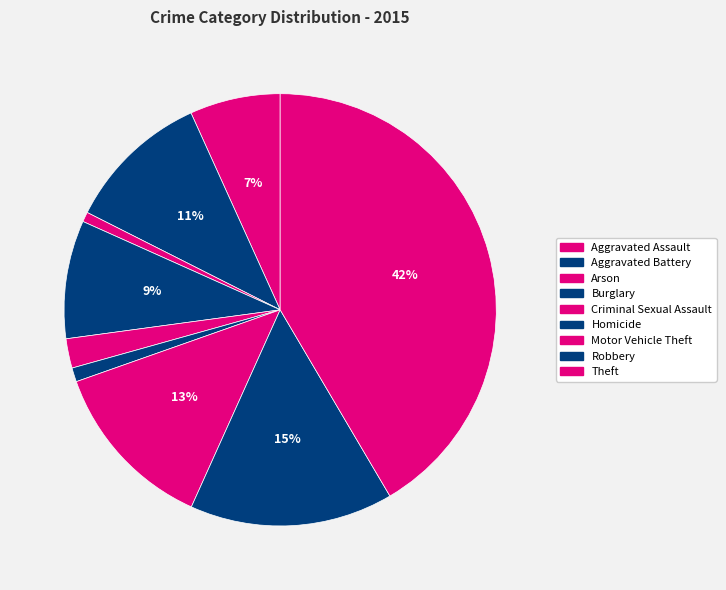

The Homicide slice represents 1% of the pie. True or false?

True